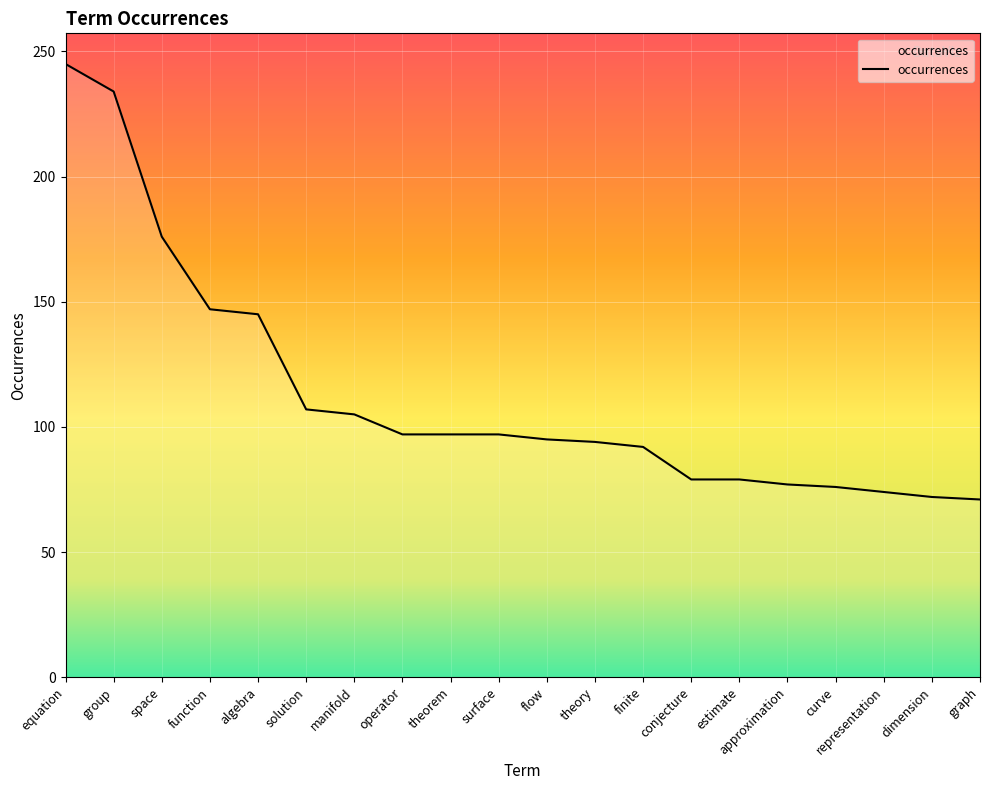

The value at equation is 144. True or false?

False